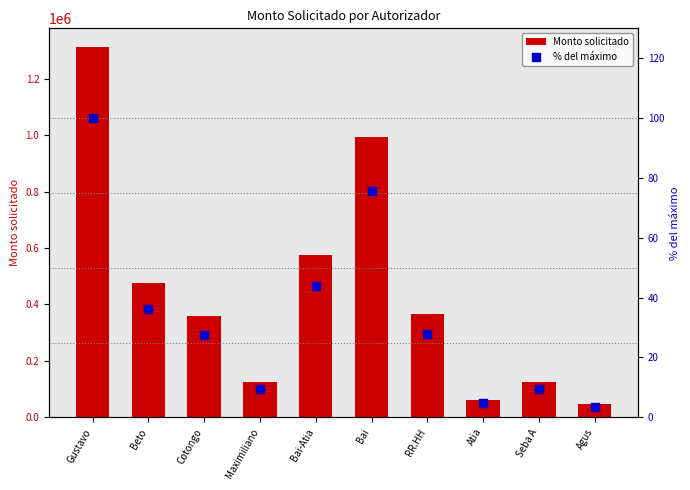

Is the value of % del máximo at RR.HH greater than the value of Monto solicitado at Bai?

No